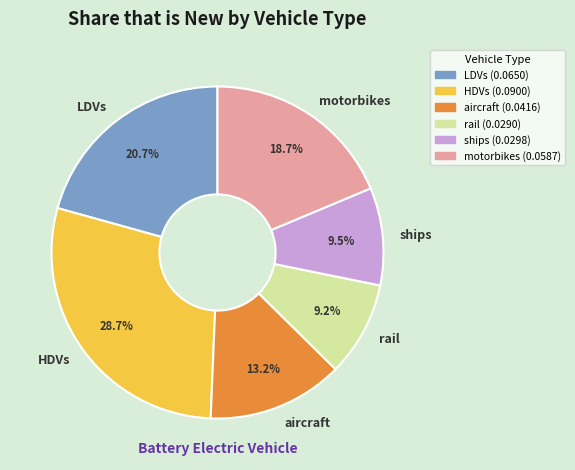

The ships slice represents 4% of the pie. True or false?

False